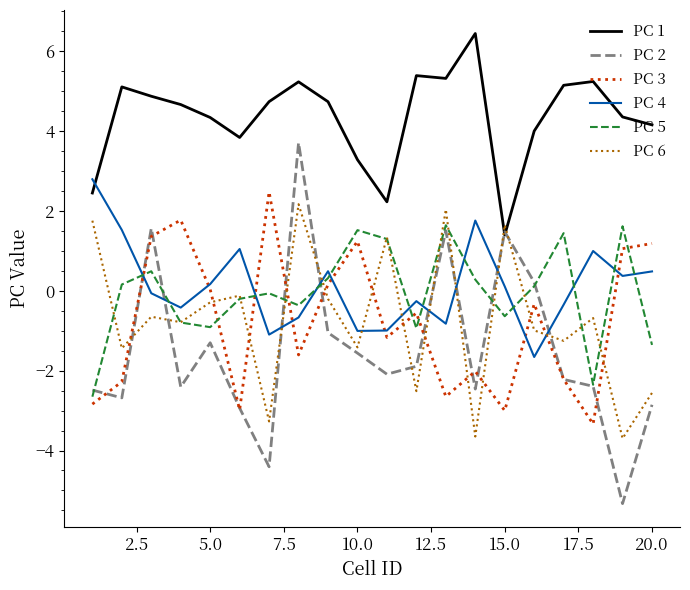

How many lines are shown in the chart?

6